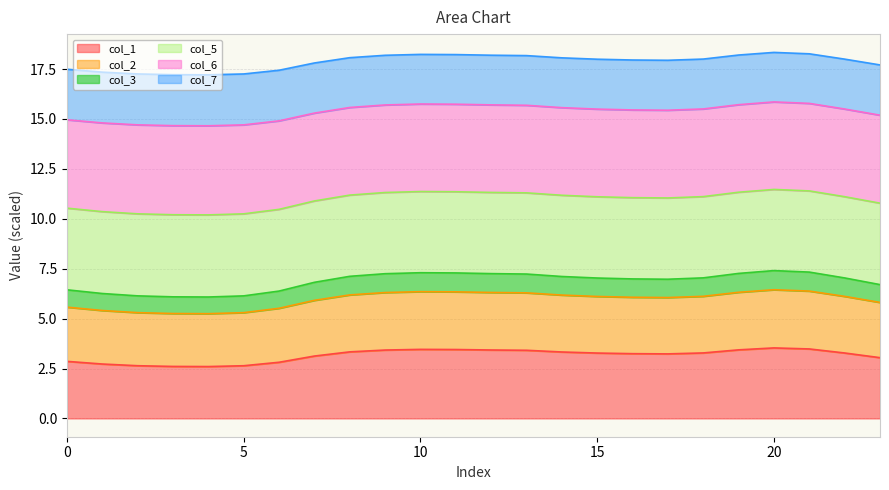

At which category does col_3 reach its first local peak?

10